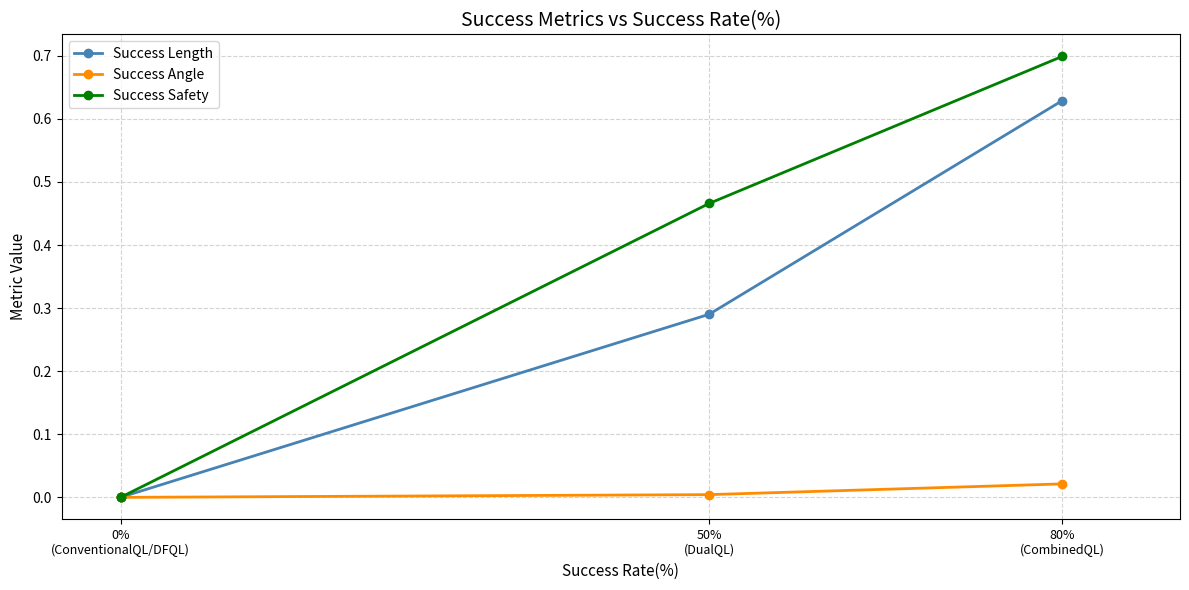

What is the sum of all Success Safety values?

1.2